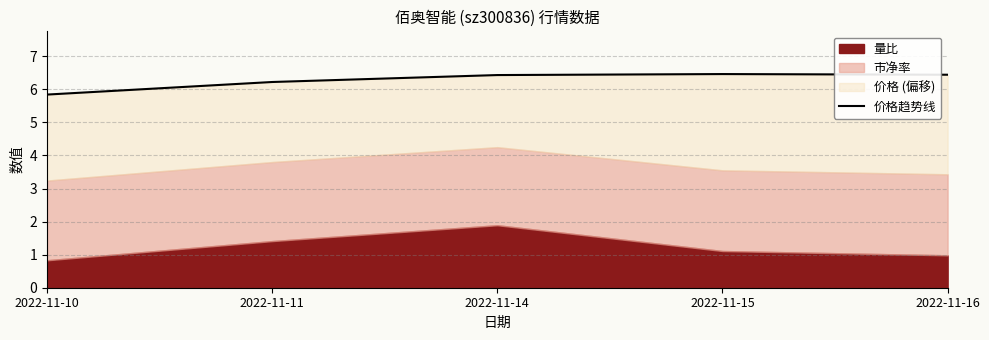

Reading left to right, extract all data points from this chart.

5.8	6.2	6.4	6.5	6.4